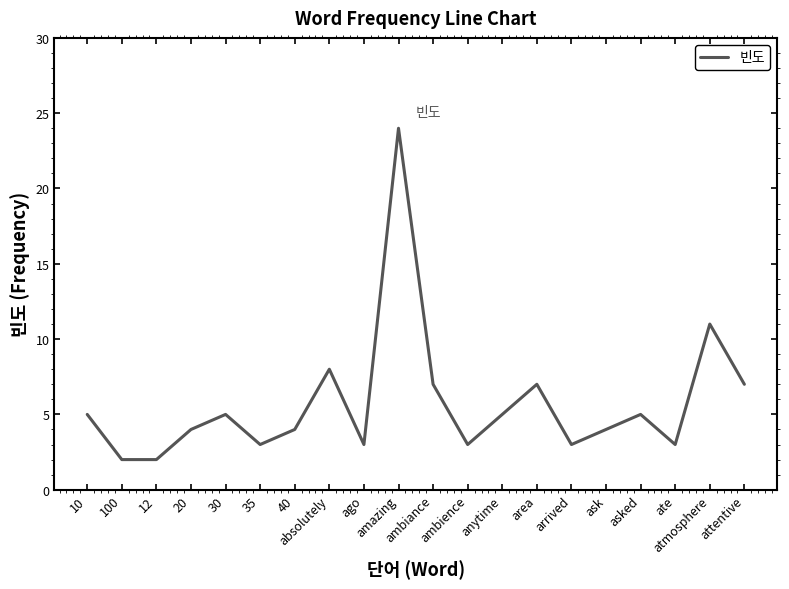

Between ambiance and absolutely, which is larger?

absolutely